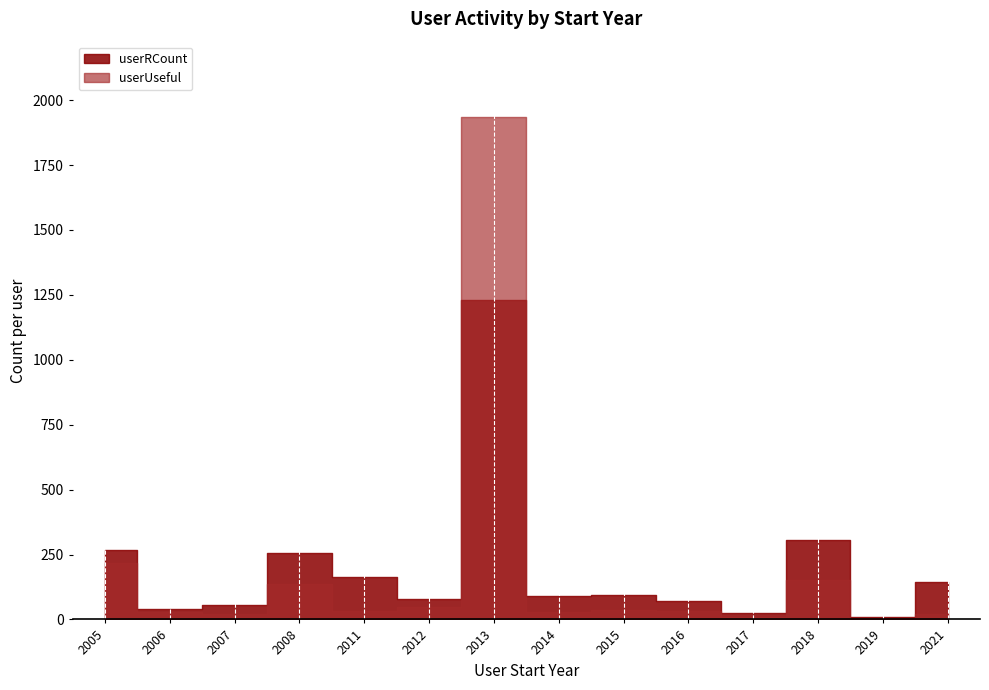

What is the difference between the second highest and minimum values in the userRCount series?

296